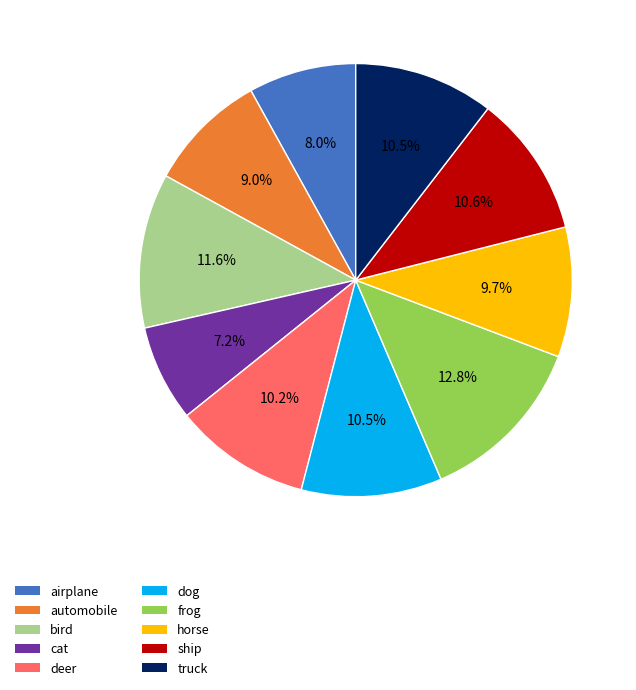

Count the number of slices in the pie.

10